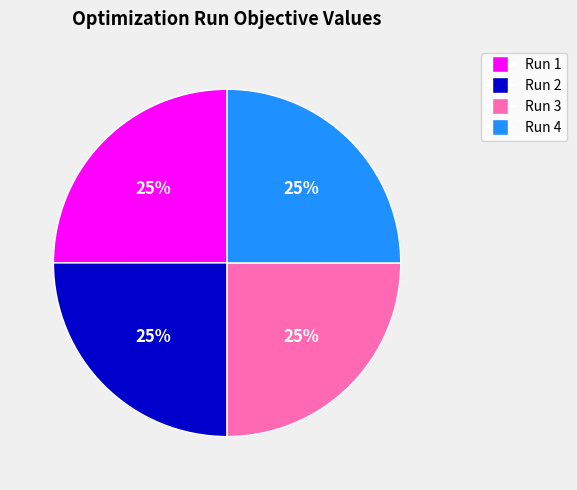

To the nearest percent, what portion does Run 1 represent?

25%